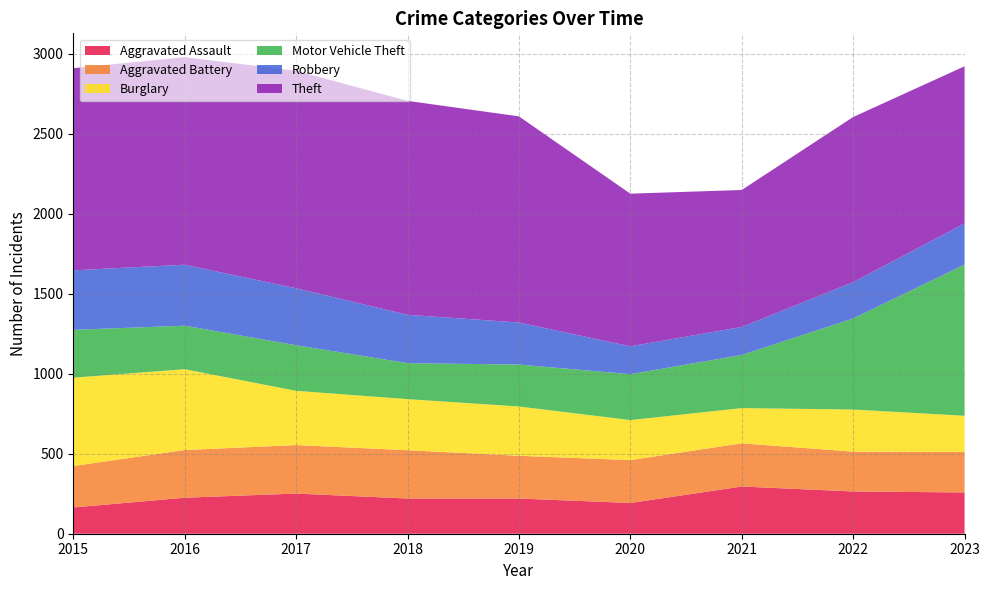

Reading right to left, what are all the values shown in this chart?

Aggravated Assault: 258	264	295	192	220	220	251	225	164
Aggravated Battery: 253	249	270	268	267	302	303	298	259
Burglary: 226	263	220	250	308	319	339	505	552
Motor Vehicle Theft: 945	569	332	287	262	225	285	272	299
Robbery: 257	227	175	174	263	302	356	381	372
Theft: 982	1032	856	954	1288	1337	1359	1297	1263